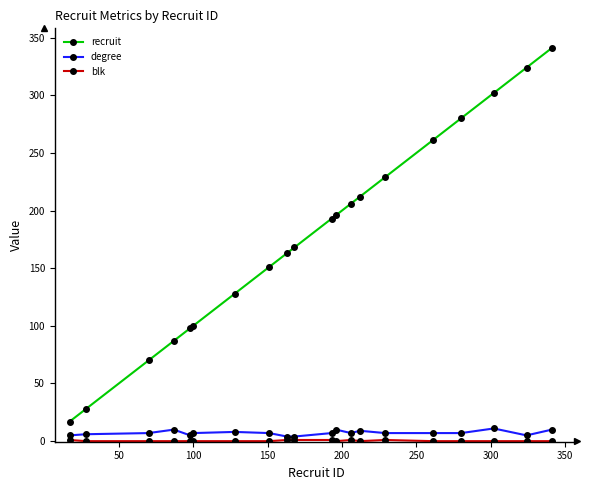

True or false: degree has more than 1 points higher than both neighbors.

True